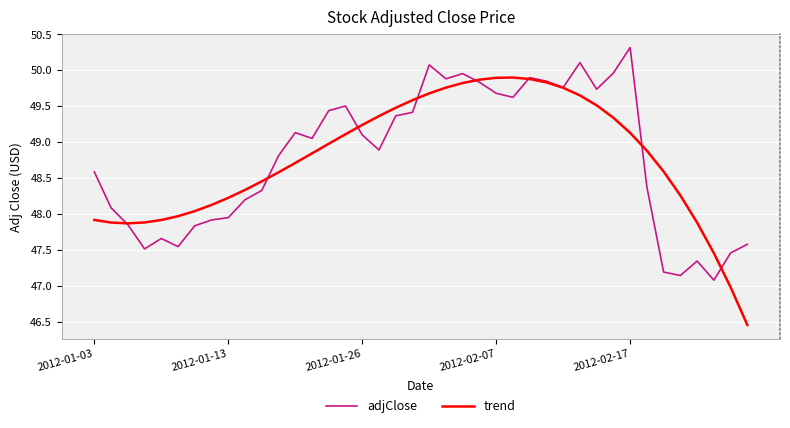

Count the number of categories in the chart.

40